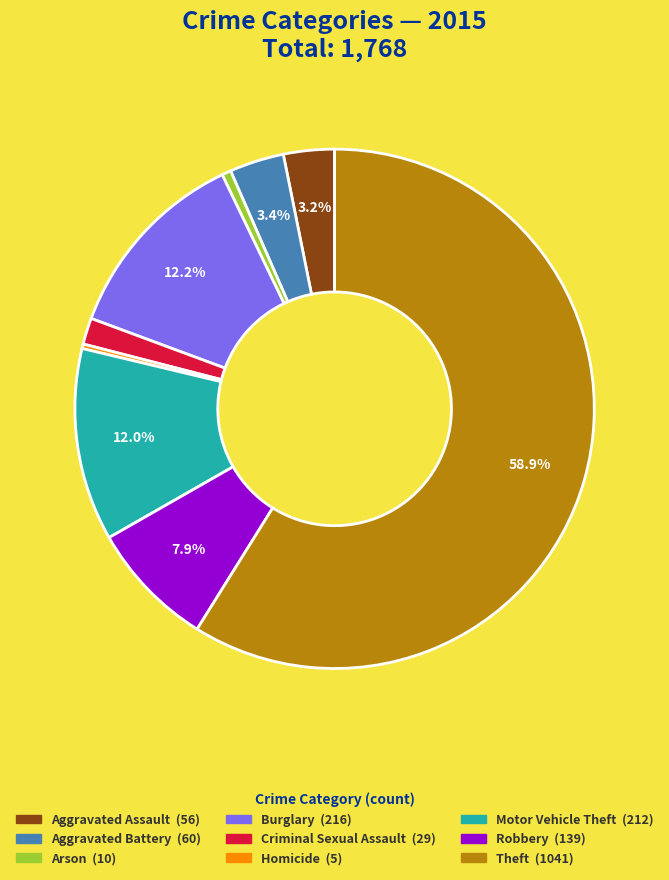

How much of the chart is everything except Aggravated Battery?

96.6%